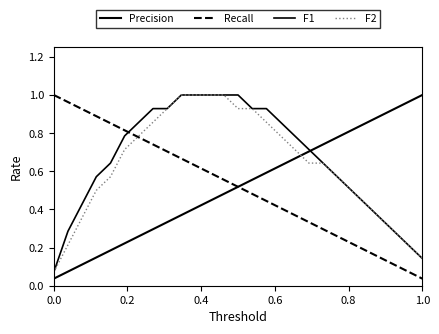

Does the chart have visible grid lines?

No